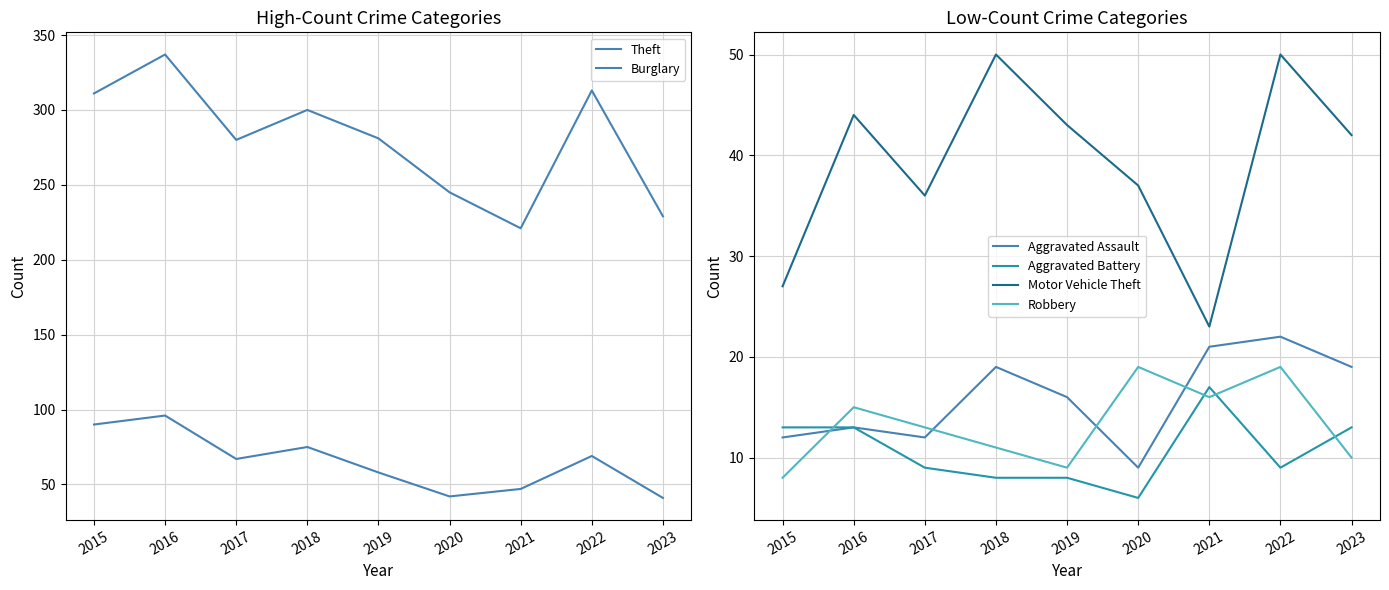

Rank the series at 2018 from highest to lowest value.

Theft, Burglary, Motor Vehicle Theft, Aggravated Assault, Robbery, Aggravated Battery